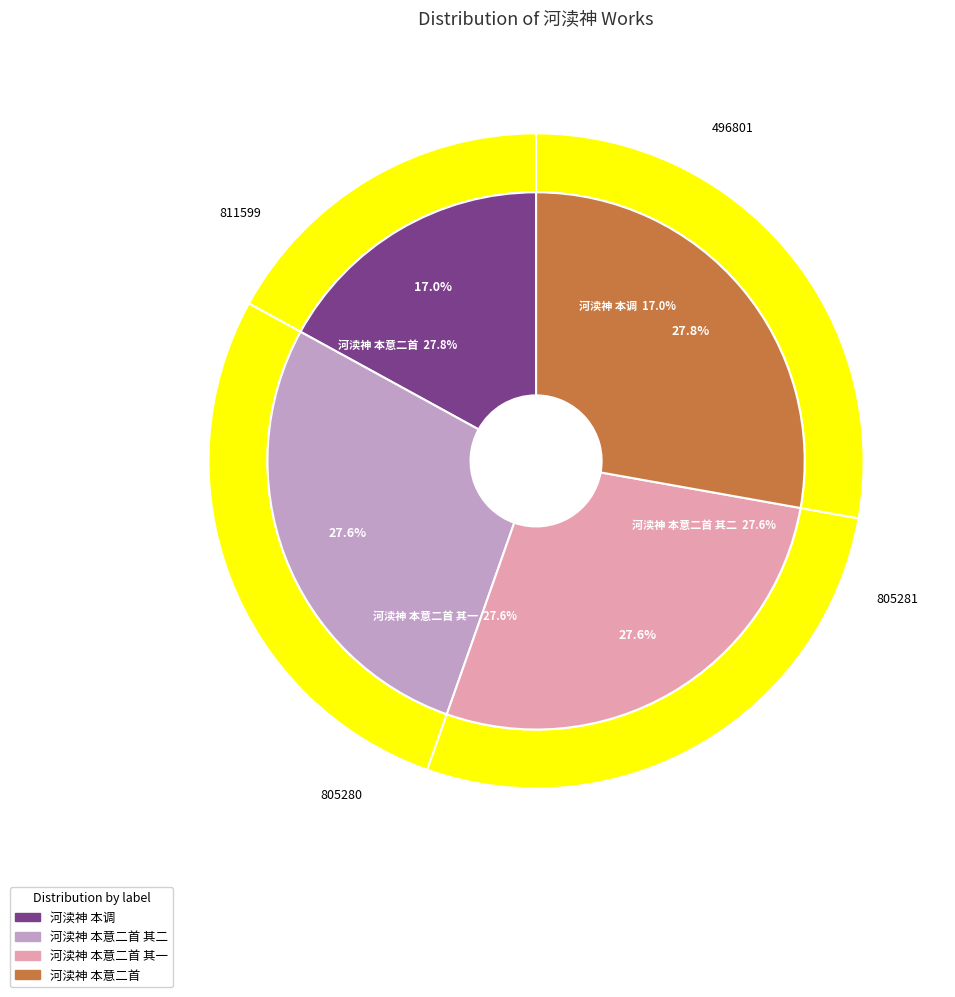

What is the smallest slice in the pie chart?

河渎神 本调